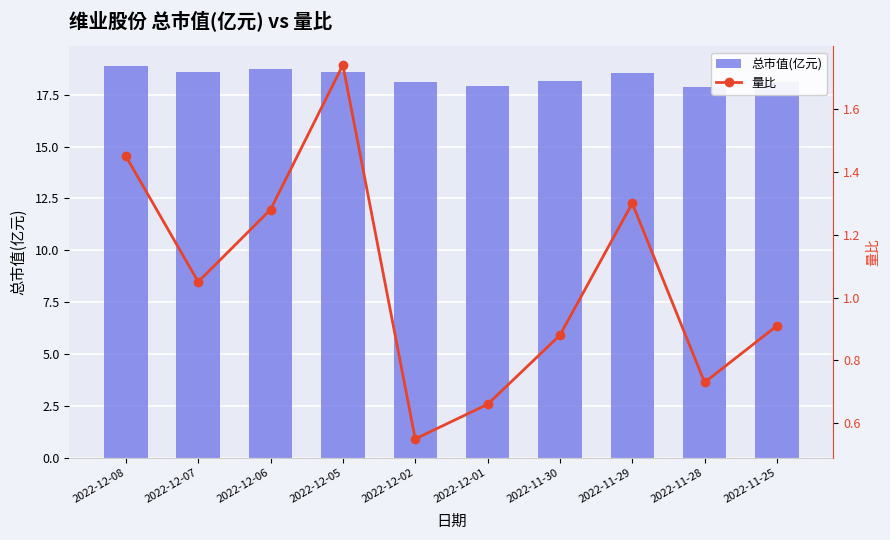

Which series changed the most between 2022-12-06 and 2022-11-28?

总市值(亿元)